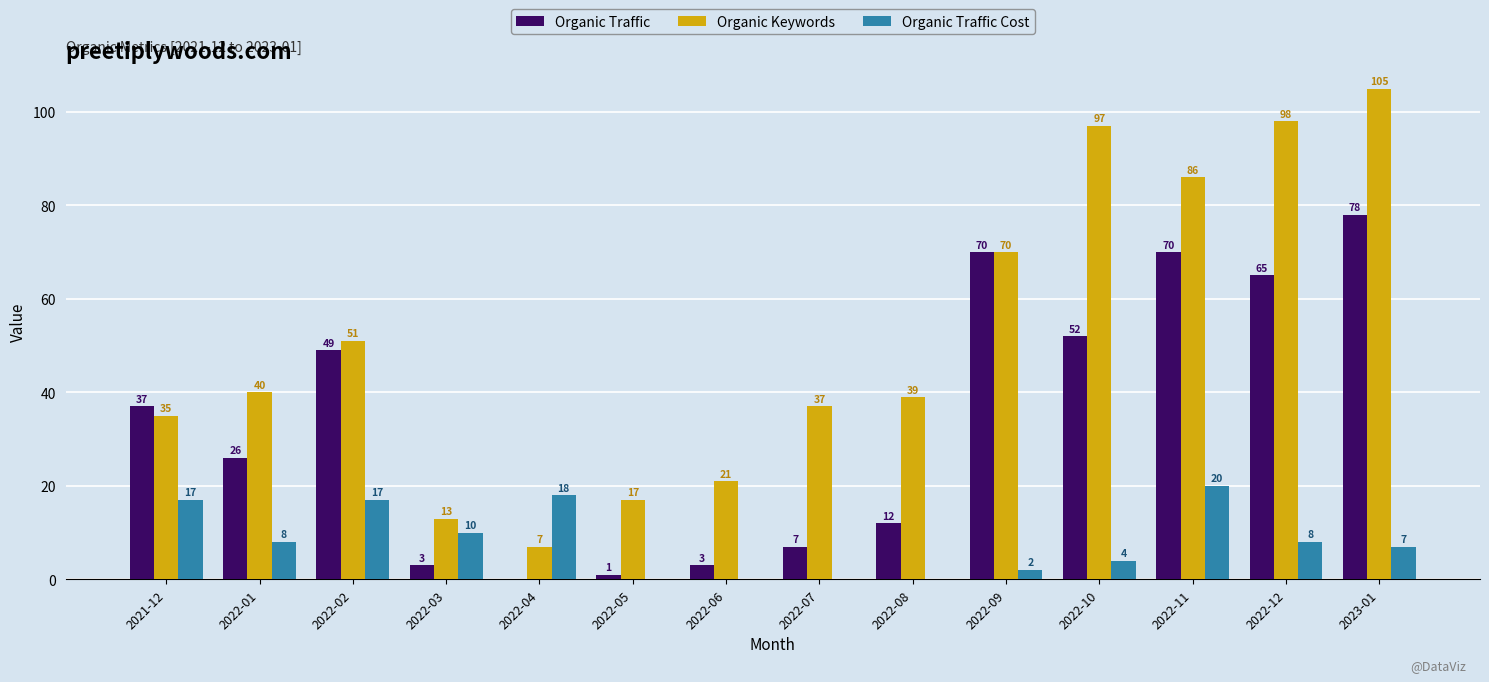

Are the bars horizontal?

No